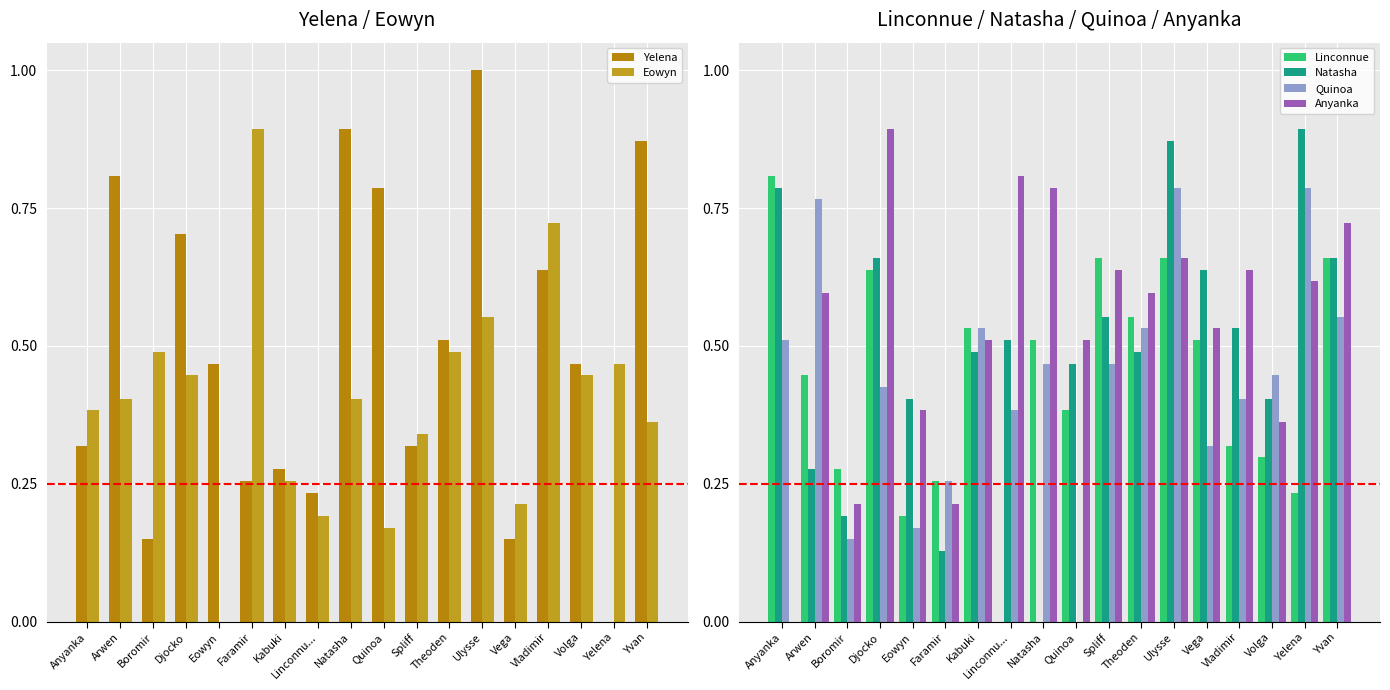

The Yelena series shows 0.5 at Theoden. True or false?

True